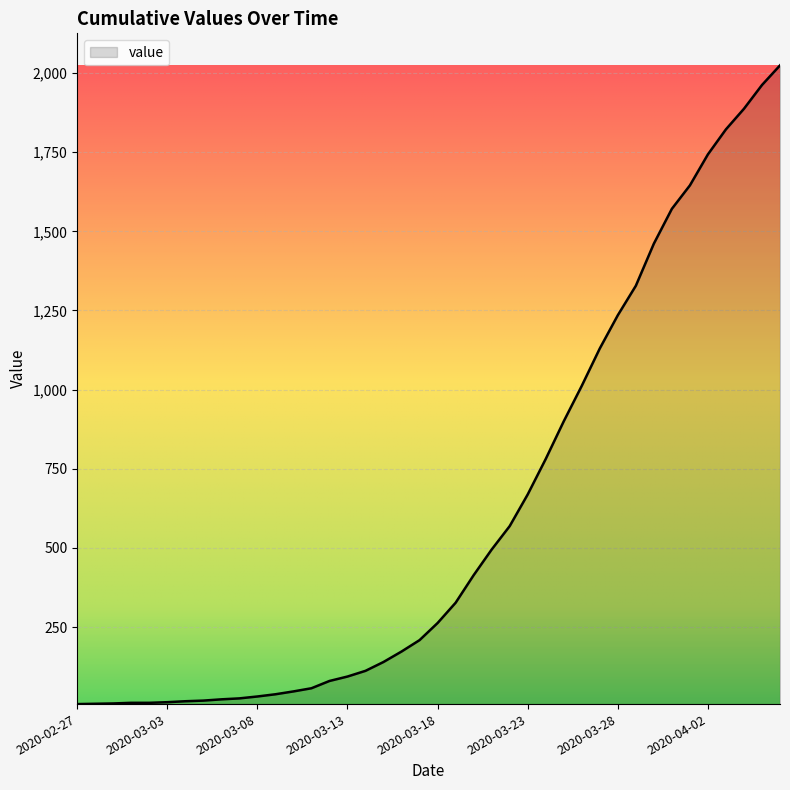

What is the difference between the maximum and minimum values?

2017